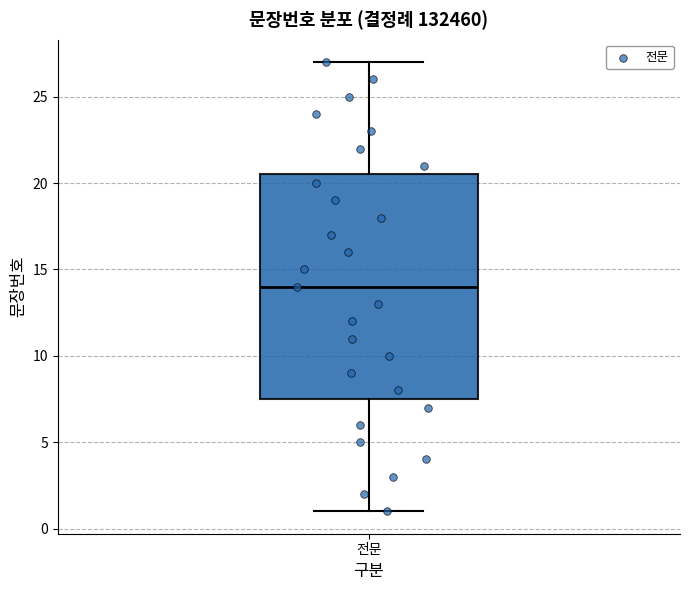

Transcribe this box plot: give where the median line is, the range the box spans, and where the two whiskers end, as read against the y-axis. The values are not printed on the chart, so give them approximately, as read against the axis.

median 14.0, box 7.5 to 20.5, whiskers 1.0 to 27.0